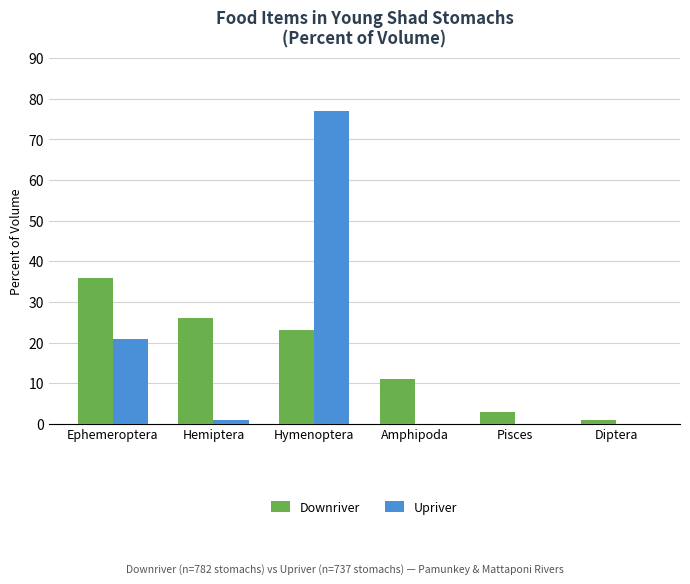

At which category is the sum across all series the highest?

Hymenoptera